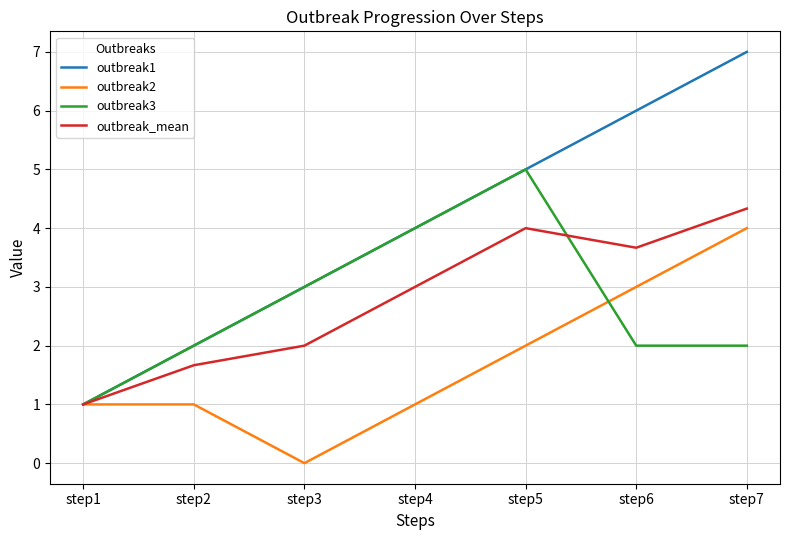

Is it true that outbreak3 equals 0.5 at step7?

False